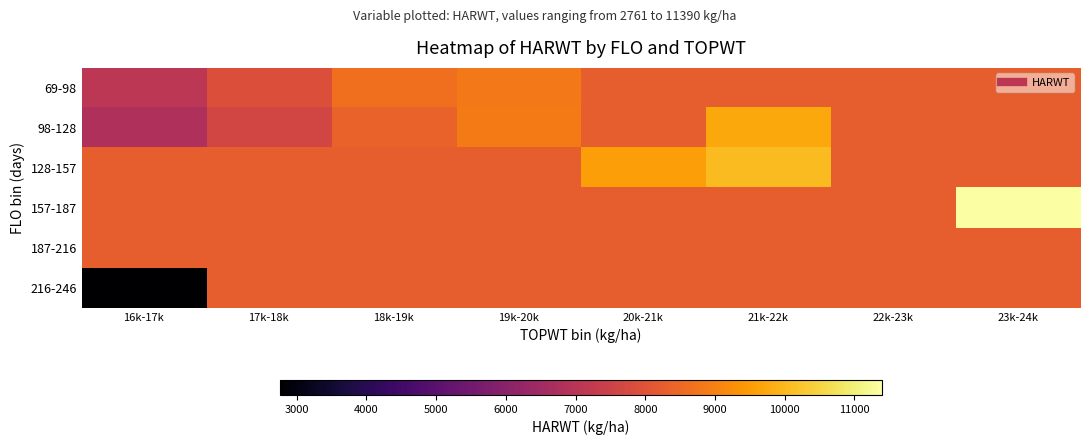

Reading right to left, transcribe all the data shown in this chart.

69-98: 23k-24k=8281.1	22k-23k=8281.1	21k-22k=8281.1	20k-21k=8281.1	19k-20k=8854.0	18k-19k=8638.8	17k-18k=7889.8	16k-17k=7098.1
98-128: 23k-24k=8281.1	22k-23k=8281.1	21k-22k=9709.0	20k-21k=8281.1	19k-20k=8881.0	18k-19k=8358.3	17k-18k=7648.3	16k-17k=6838.0
128-157: 23k-24k=8281.1	22k-23k=8281.1	21k-22k=10051.0	20k-21k=9536.5	19k-20k=8281.1	18k-19k=8281.1	17k-18k=8281.1	16k-17k=8281.1
157-187: 23k-24k=11390.0	22k-23k=8281.1	21k-22k=8281.1	20k-21k=8281.1	19k-20k=8281.1	18k-19k=8281.1	17k-18k=8281.1	16k-17k=8281.1
187-216: 23k-24k=8281.1	22k-23k=8281.1	21k-22k=8281.1	20k-21k=8281.1	19k-20k=8281.1	18k-19k=8281.1	17k-18k=8281.1	16k-17k=8281.1
216-246: 23k-24k=8281.1	22k-23k=8281.1	21k-22k=8281.1	20k-21k=8281.1	19k-20k=8281.1	18k-19k=8281.1	17k-18k=8281.1	16k-17k=2761.0